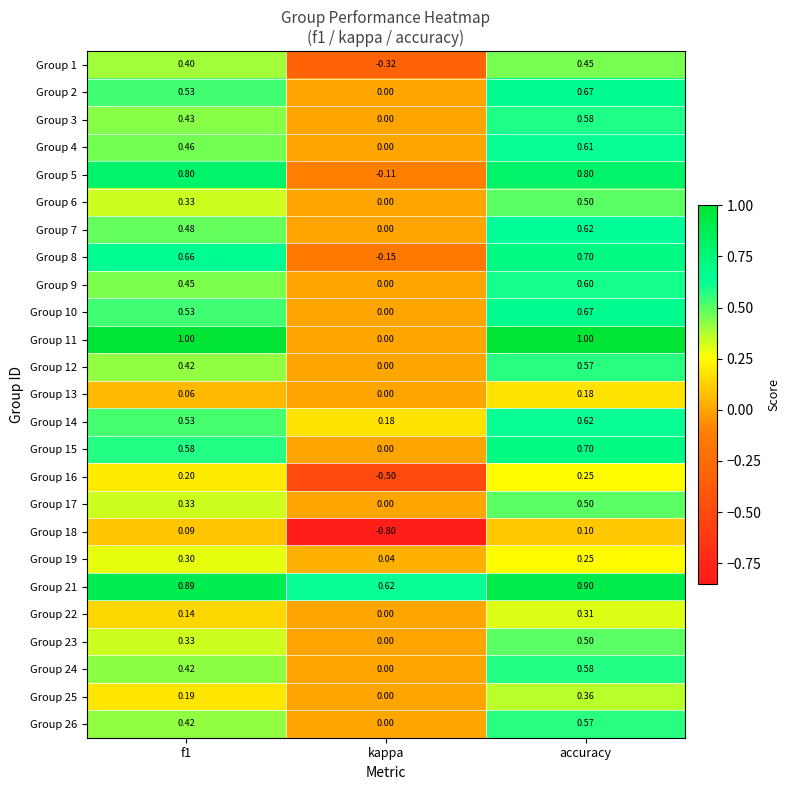

Is the value of Group 12 at kappa greater than the value of Group 19 at kappa?

No